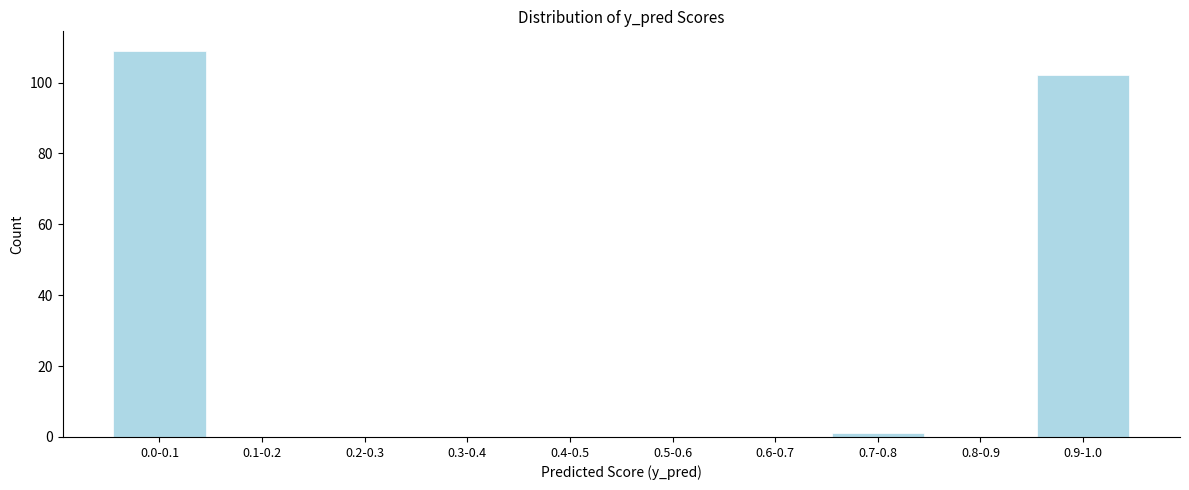

Reading right to left, list all the values displayed in this chart.

0.9-1.0=102	0.8-0.9=0	0.7-0.8=1	0.6-0.7=0	0.5-0.6=0	0.4-0.5=0	0.3-0.4=0	0.2-0.3=0	0.1-0.2=0	0.0-0.1=109